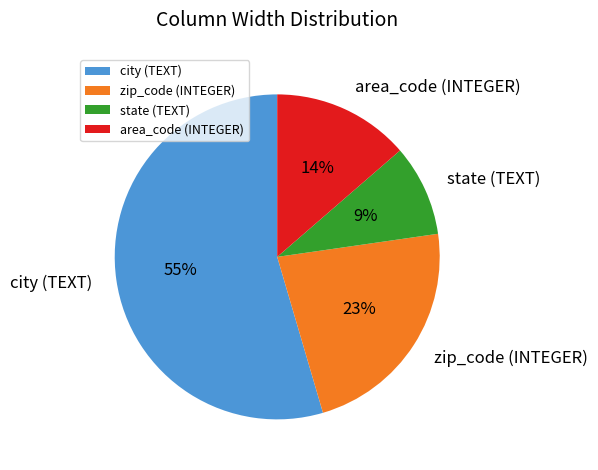

The state (TEXT) slice represents 14% of the pie. True or false?

False